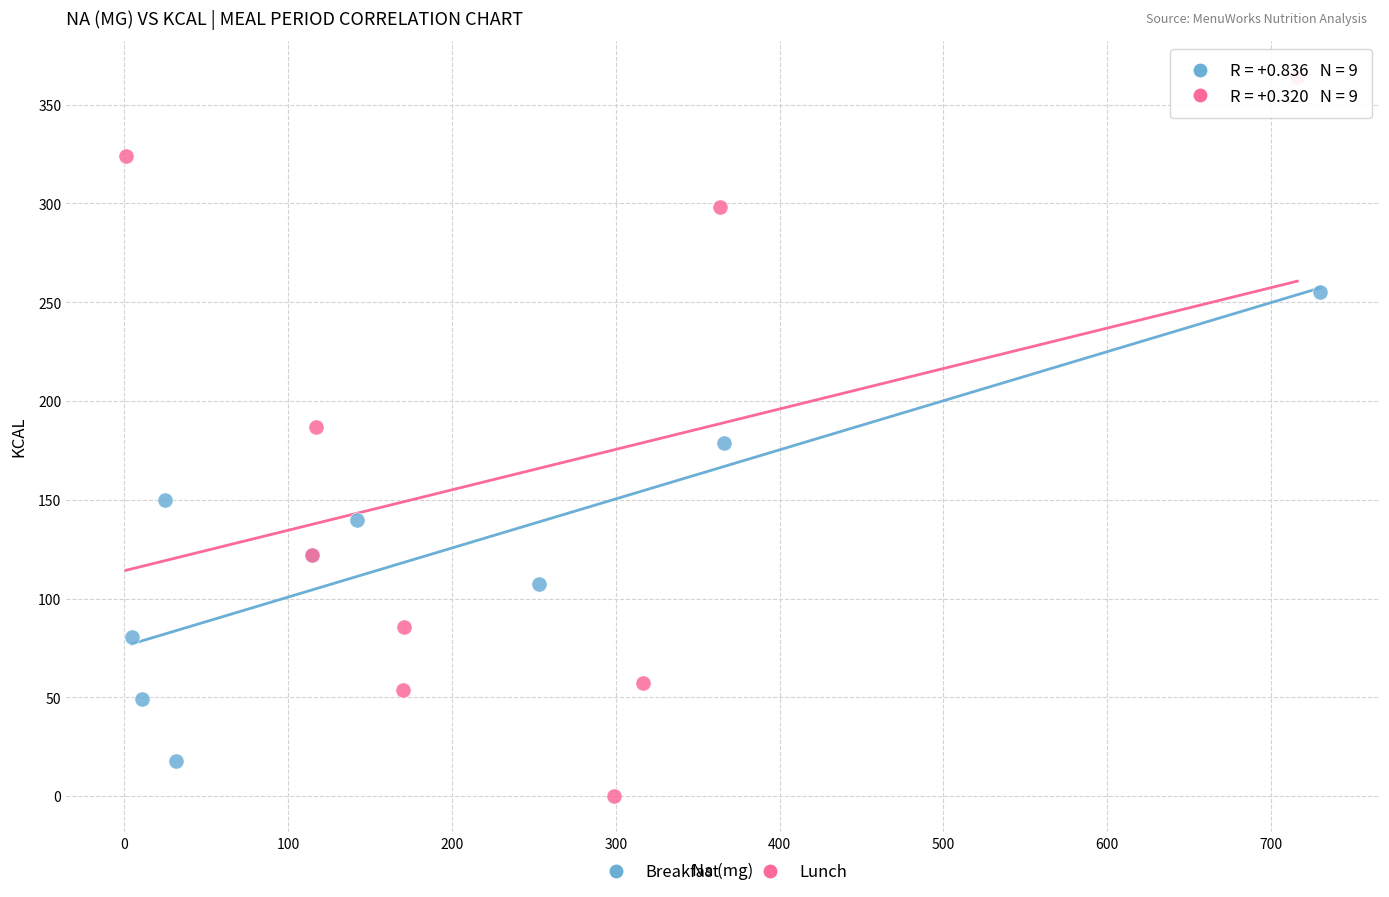

Which series has the largest Y range (max minus min)?

Lunch